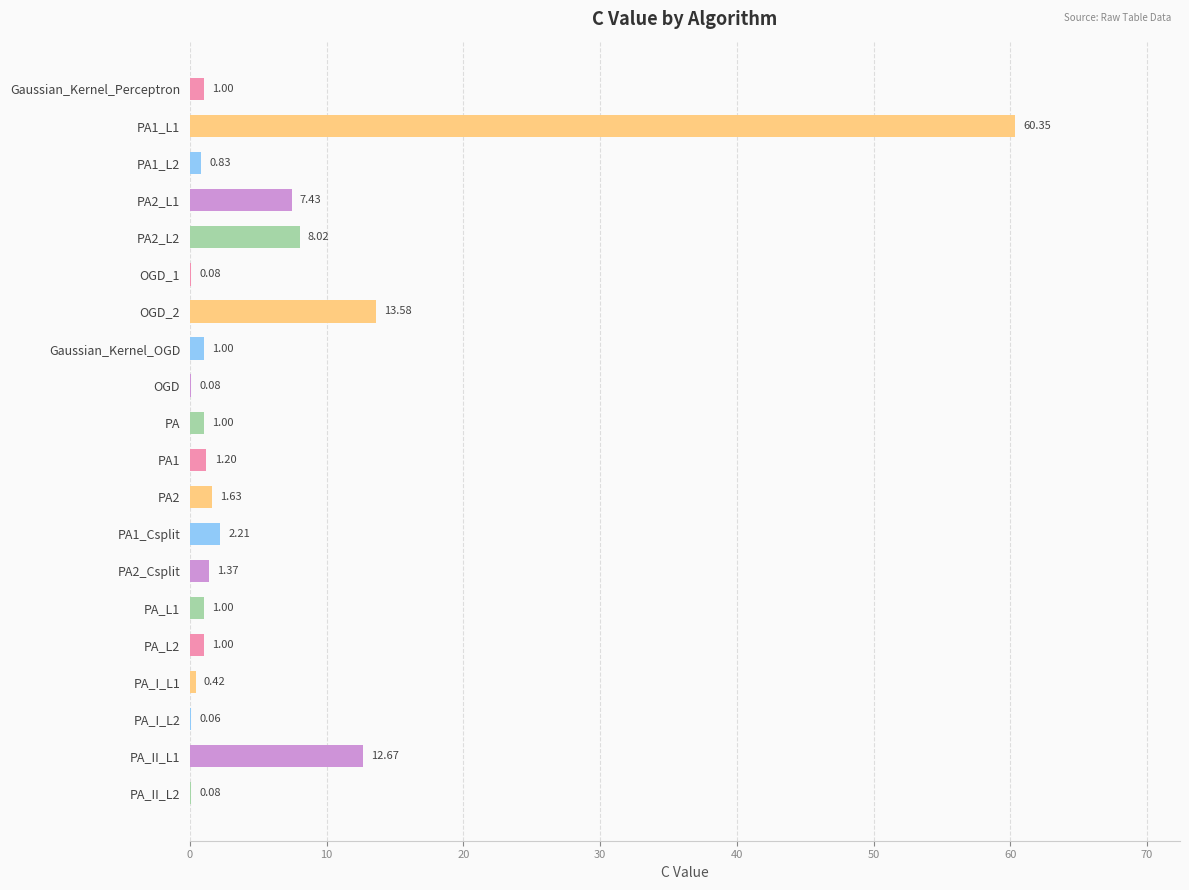

What is the sum of all values?

115.0